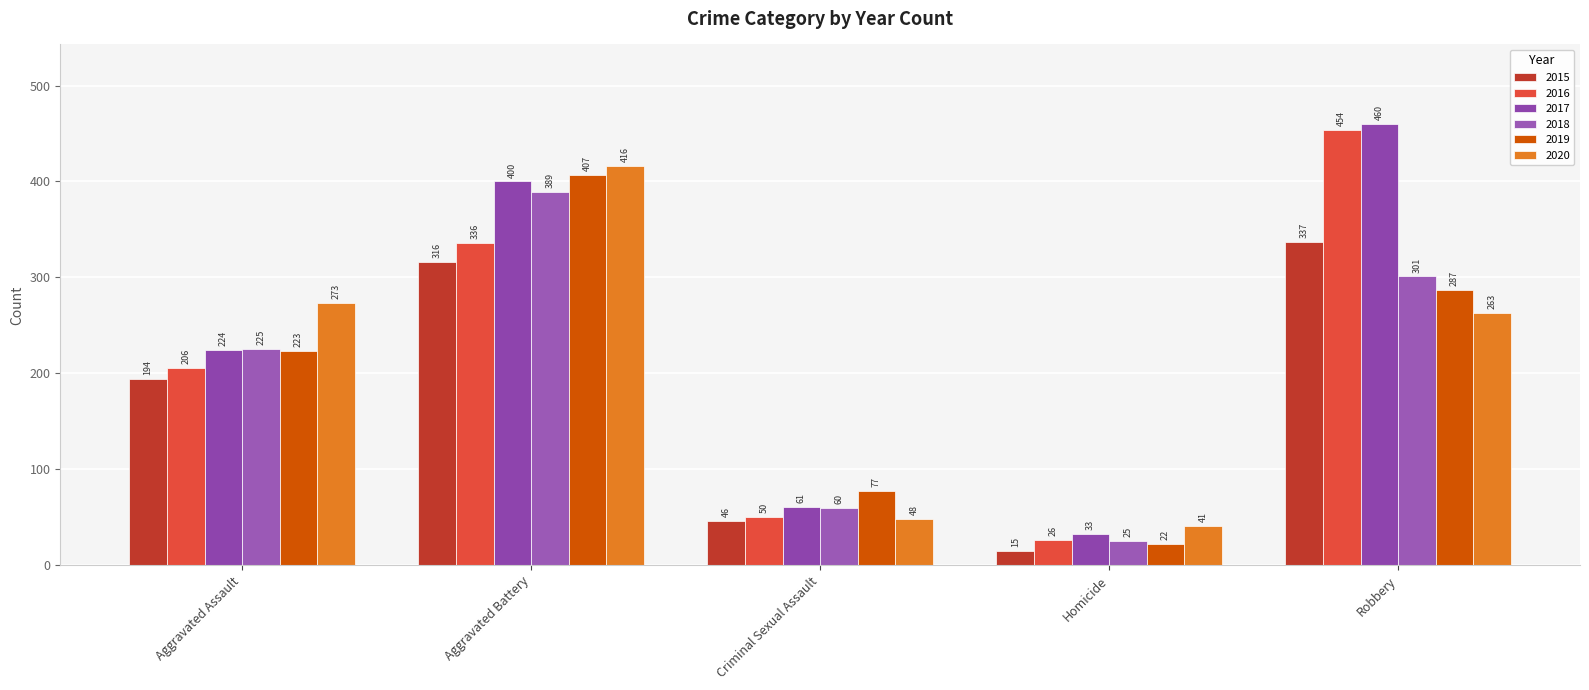

Are the bars horizontal?

No